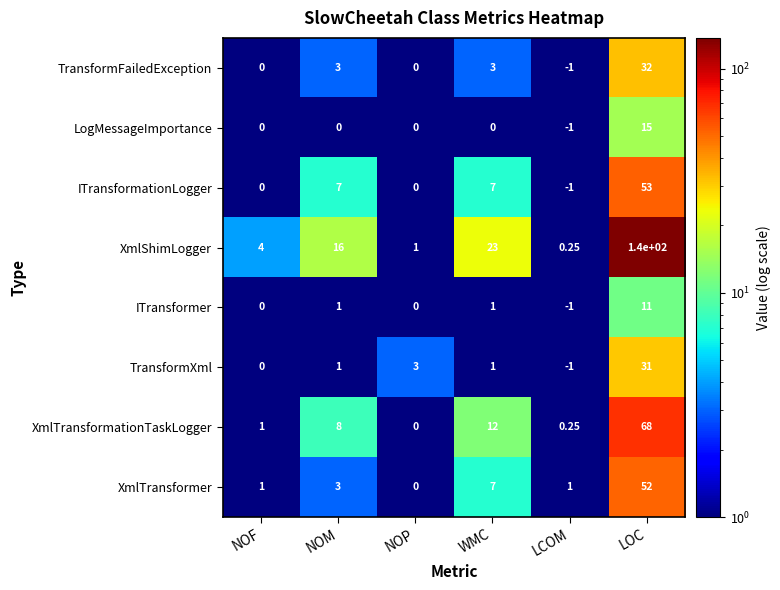

Which label corresponds to the smallest value in the chart?

LCOM